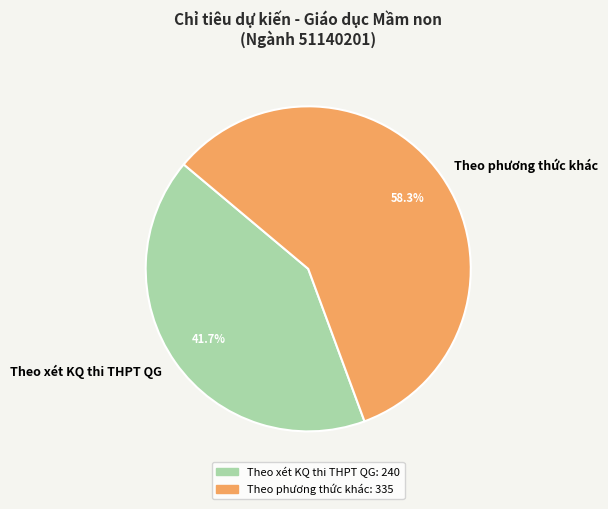

What is the majority slice?

Theo phương thức khác